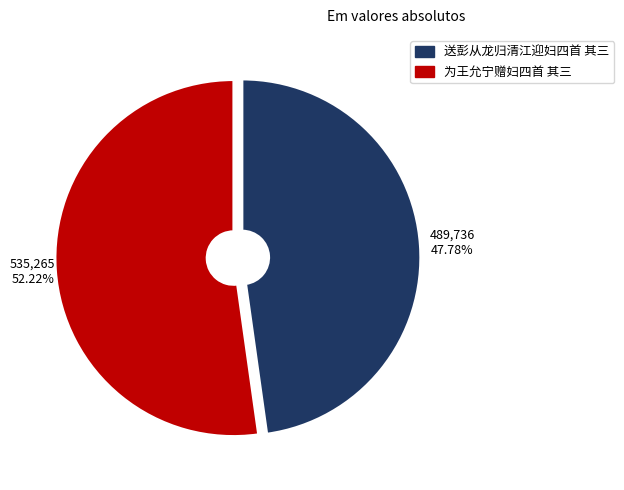

True or false: 为王允宁赠妇四首 其三 accounts for 67% of the total.

False